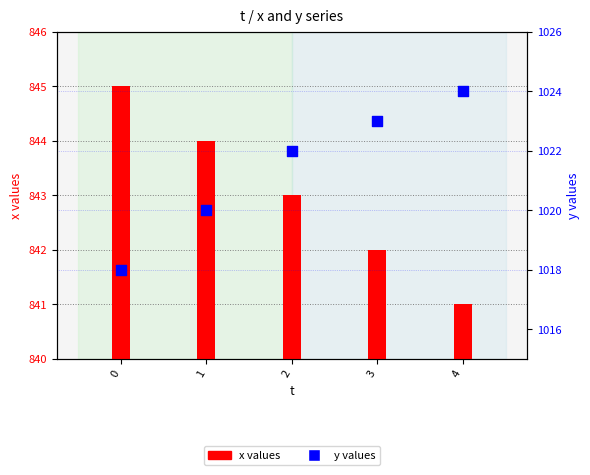

What is the total value across all series at 4?

1865